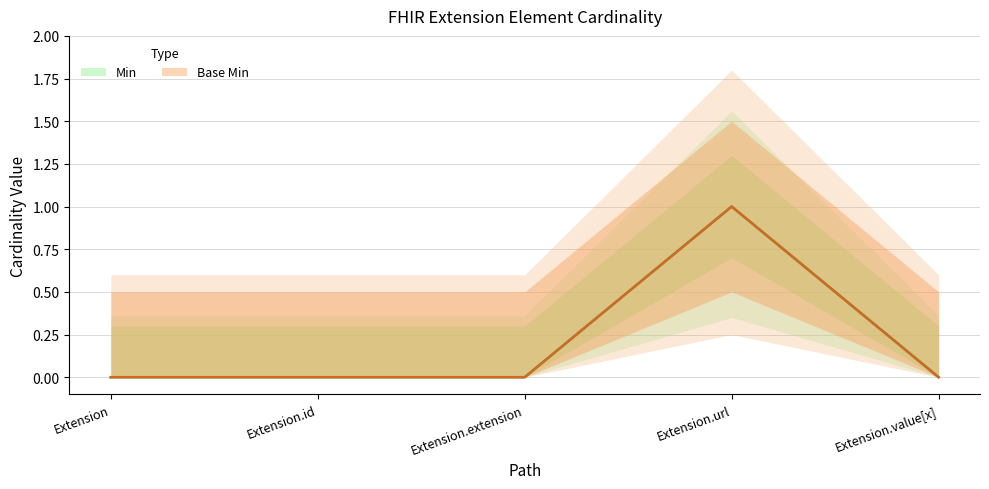

True or false: Min and Base Min intersect in this chart.

False